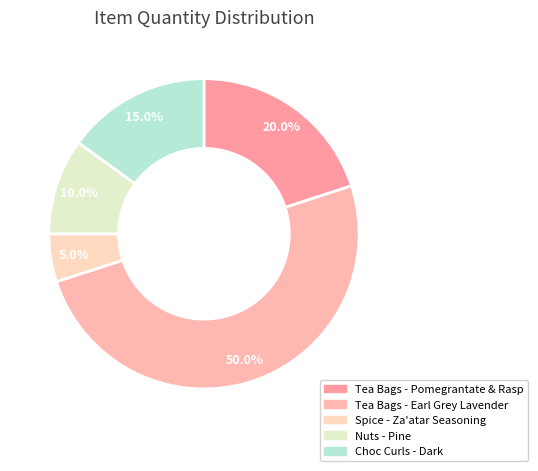

Which category has the smallest portion of the pie?

Spice - Za'atar Seasoning